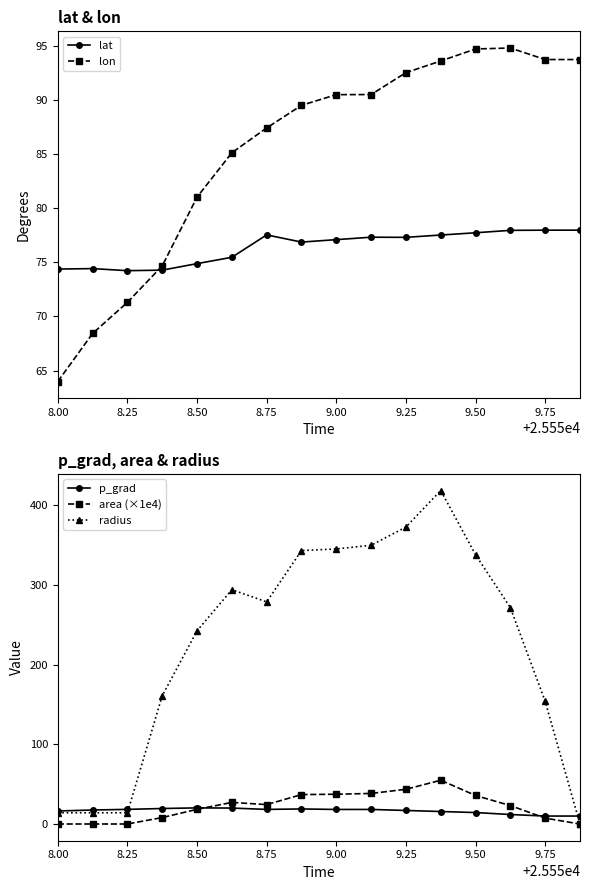

True or false: radius has more than 0 points higher than both neighbors.

True